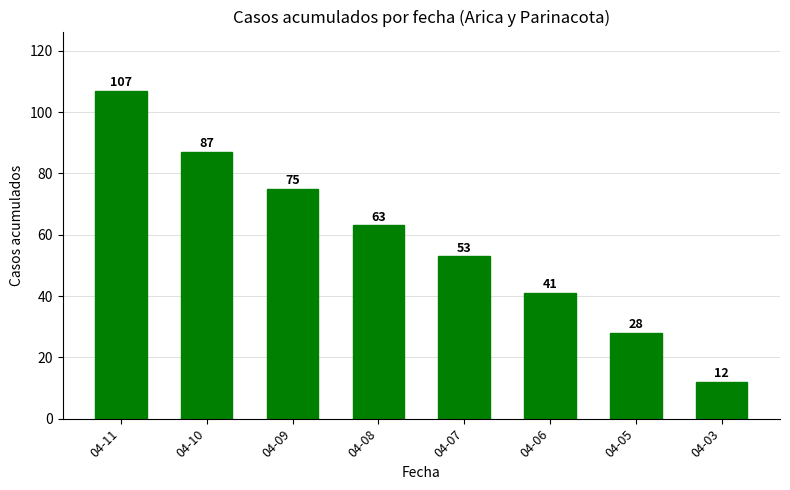

What is the value of the 1st bar from the left?

107